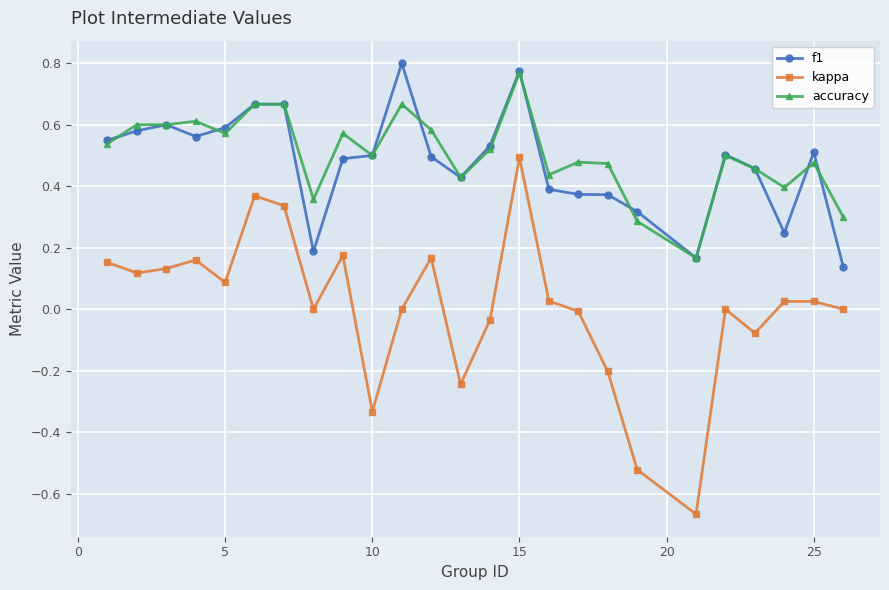

True or false: kappa and f1 intersect in this chart.

False